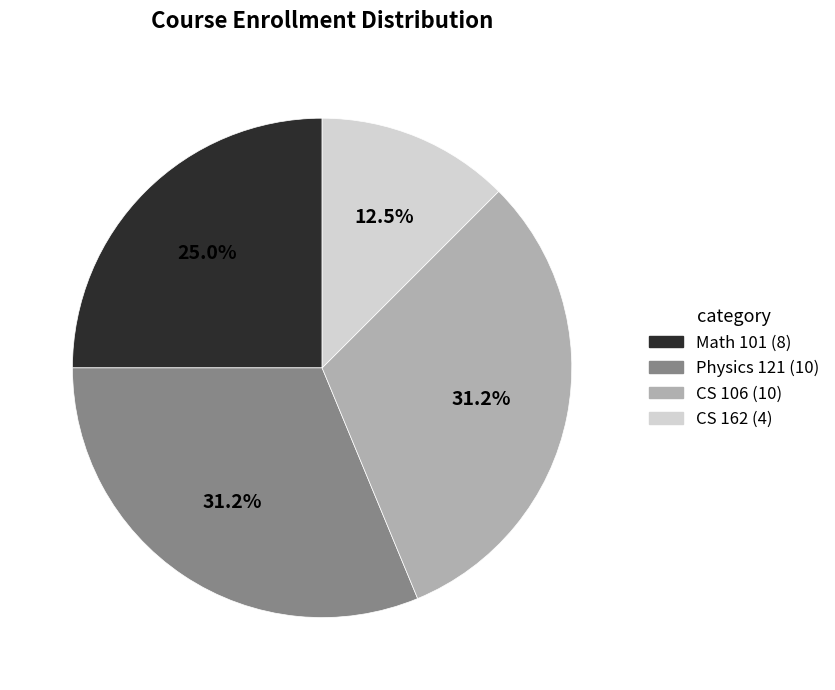

Count the number of slices in the pie.

4